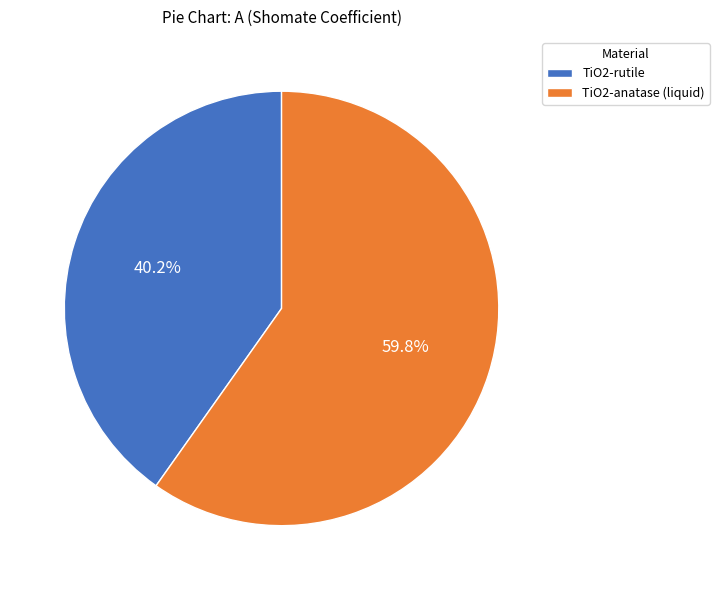

Is the sum of TiO2-rutile and TiO2-anatase (liquid) greater than half?

Yes